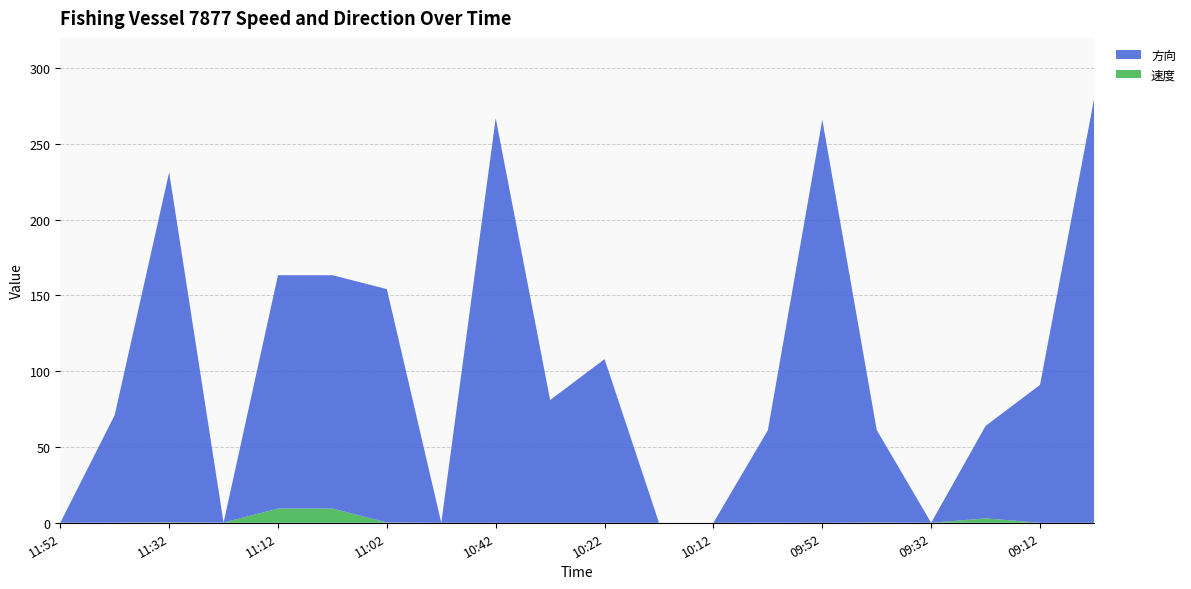

Reading left to right, what are all the values shown in this chart?

速度: 0.0	0.1	0.3	0.1	9.4	9.4	0.2	0.0	0.0	0.0	0.0	0.0	0.0	0.1	0.0	0.2	0.0	2.9	0.0	0.0
方向: 0.0	71.0	231.0	0.0	154.0	154.0	154.0	0.0	267.0	81.0	108.0	0.0	0.0	61.0	266.0	61.0	0.0	61.0	91.0	281.0